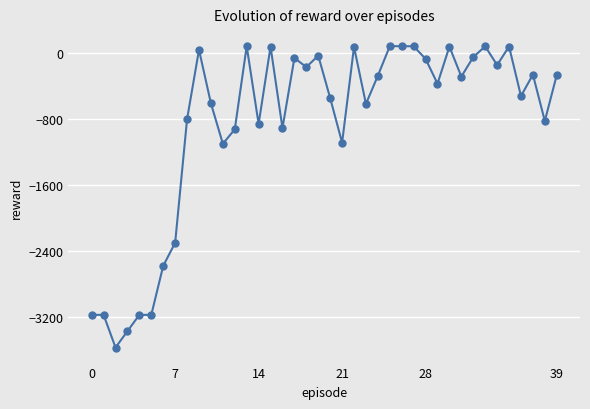

What is the smallest value displayed?

-3570